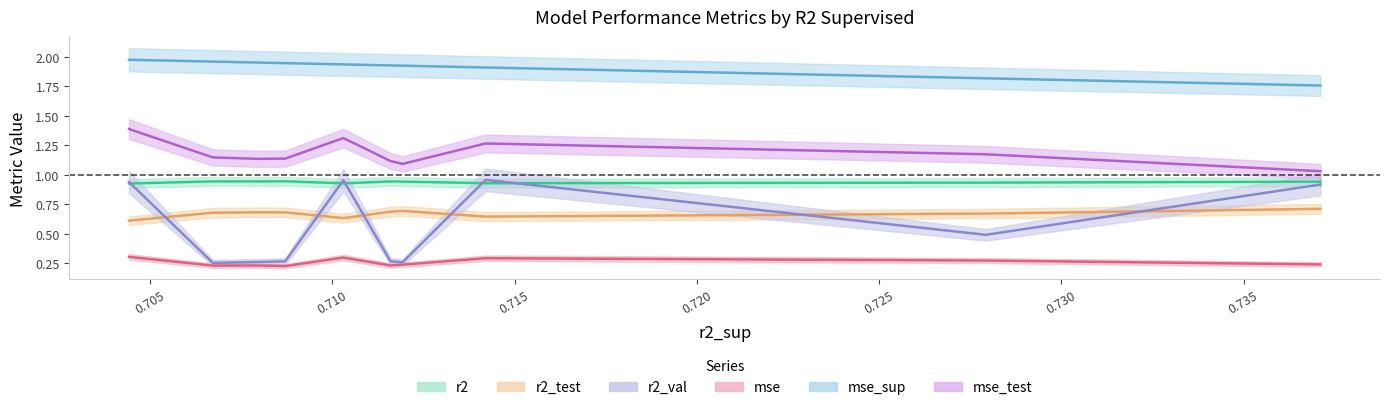

Reading right to left, transcribe all the data shown in this chart.

r2: model_6_14_0=0.9	model_6_14_8=0.9	model_6_14_7=0.9	model_6_14_9=0.9	model_6_14_1=0.9	model_6_14_6=0.9	model_6_14_5=0.9	model_6_14_2=0.9	model_6_14_4=0.9	model_6_14_3=0.9
r2_test: model_6_14_0=0.6	model_6_14_8=0.7	model_6_14_7=0.7	model_6_14_9=0.7	model_6_14_1=0.6	model_6_14_6=0.7	model_6_14_5=0.7	model_6_14_2=0.6	model_6_14_4=0.7	model_6_14_3=0.7
r2_val: model_6_14_0=0.9	model_6_14_8=0.3	model_6_14_7=0.3	model_6_14_9=0.3	model_6_14_1=1.0	model_6_14_6=0.3	model_6_14_5=0.3	model_6_14_2=1.0	model_6_14_4=0.5	model_6_14_3=0.9
mse: model_6_14_0=0.3	model_6_14_8=0.2	model_6_14_7=0.2	model_6_14_9=0.2	model_6_14_1=0.3	model_6_14_6=0.2	model_6_14_5=0.2	model_6_14_2=0.3	model_6_14_4=0.3	model_6_14_3=0.2
mse_sup: model_6_14_0=2.0	model_6_14_8=2.0	model_6_14_7=2.0	model_6_14_9=1.9	model_6_14_1=1.9	model_6_14_6=1.9	model_6_14_5=1.9	model_6_14_2=1.9	model_6_14_4=1.8	model_6_14_3=1.8
mse_test: model_6_14_0=1.4	model_6_14_8=1.1	model_6_14_7=1.1	model_6_14_9=1.1	model_6_14_1=1.3	model_6_14_6=1.1	model_6_14_5=1.1	model_6_14_2=1.3	model_6_14_4=1.2	model_6_14_3=1.0